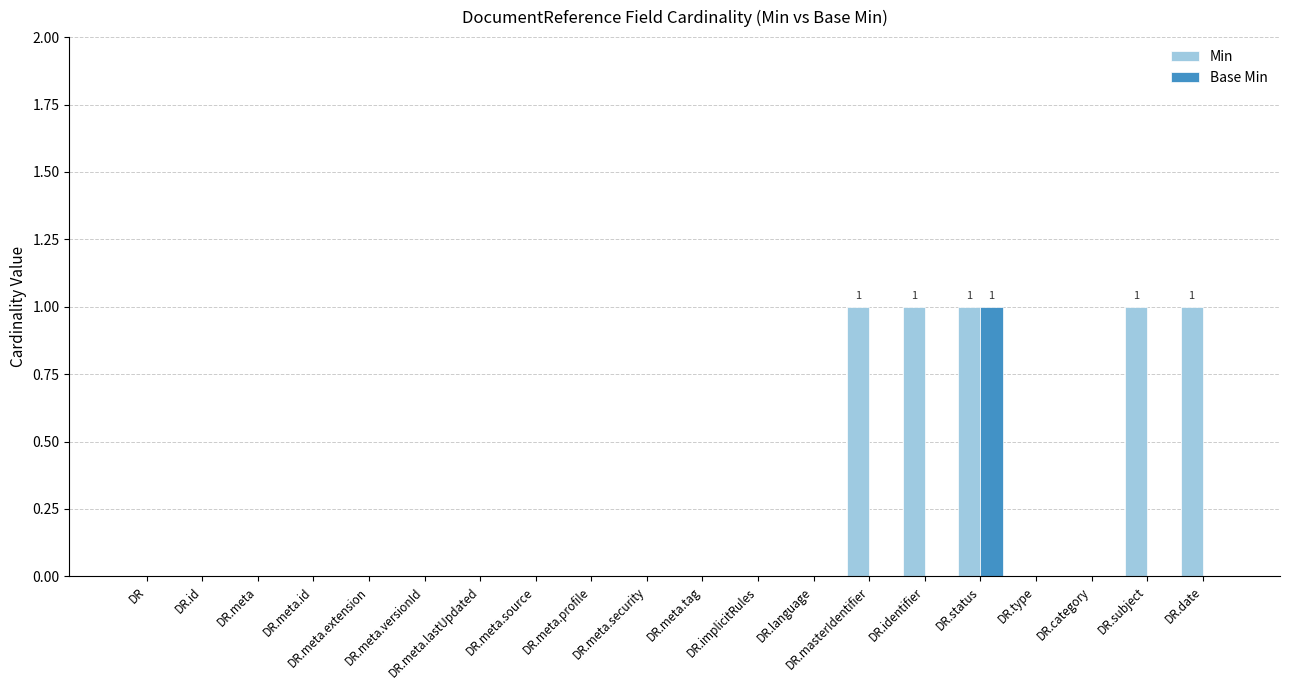

Which series has the largest total across all categories?

Min